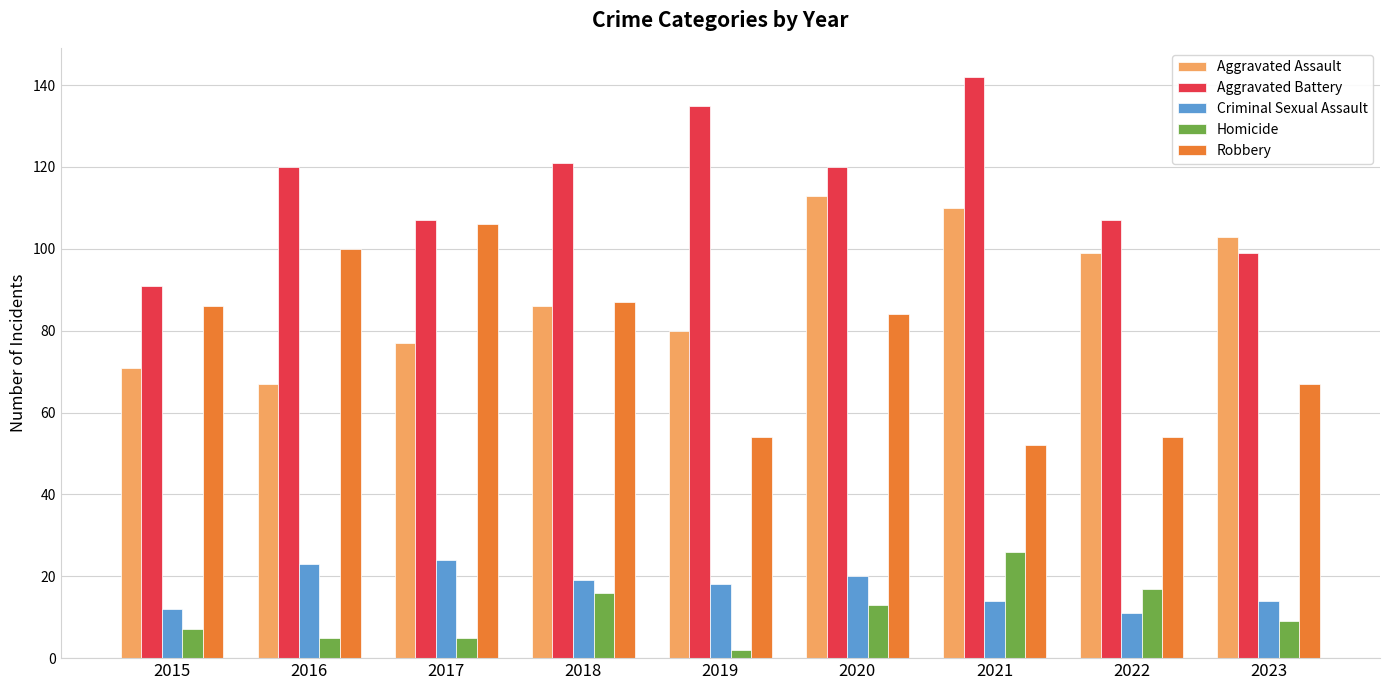

Count the number of data series in this chart.

5